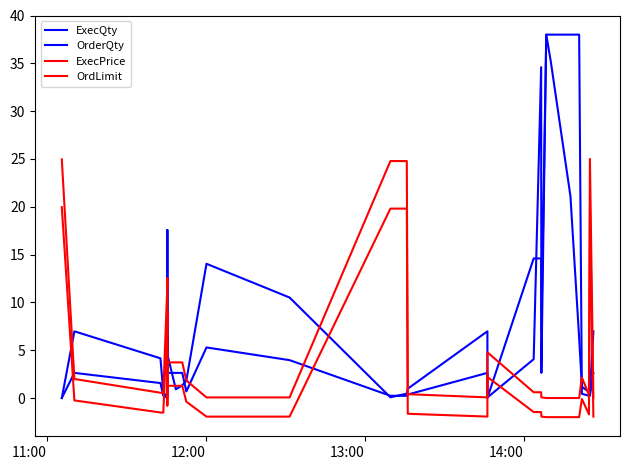

The value of OrderQty at 12:00 is 4.3. True or false?

False